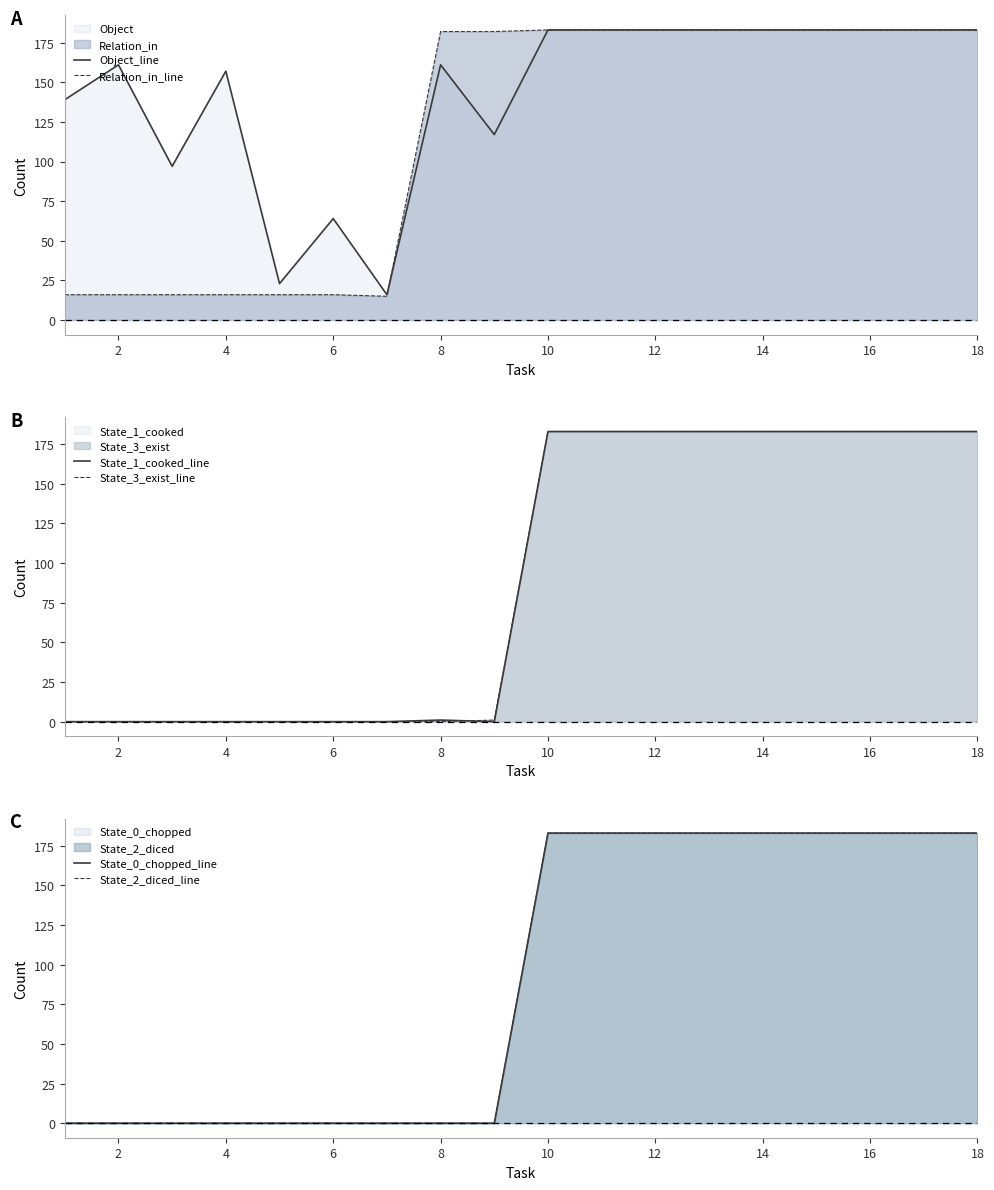

What is the difference between the second highest and minimum values in the State_2_diced_line series?

183